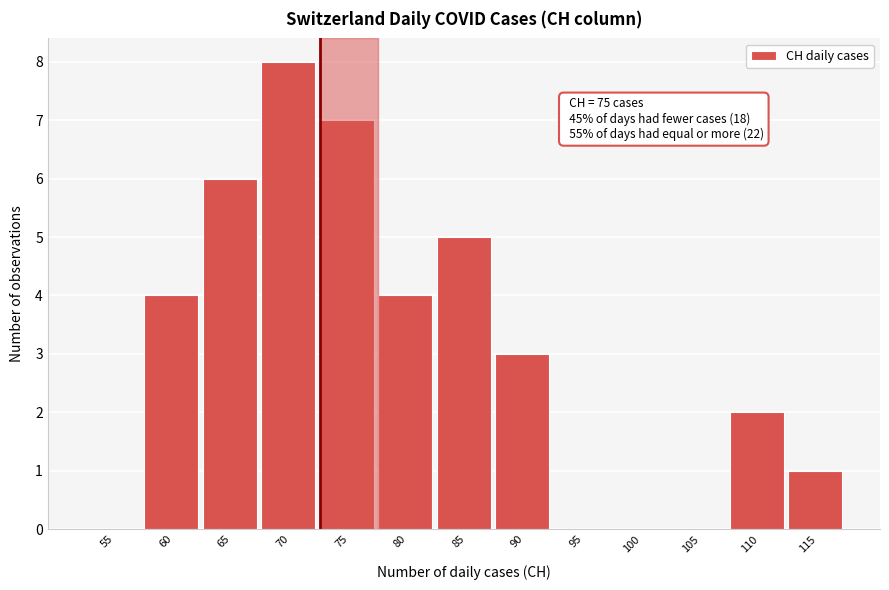

Reading left to right, what are all the values shown in this chart?

55=0	60=4	65=6	70=8	75=7	80=4	85=5	90=3	95=0	100=0	105=0	110=2	115=1